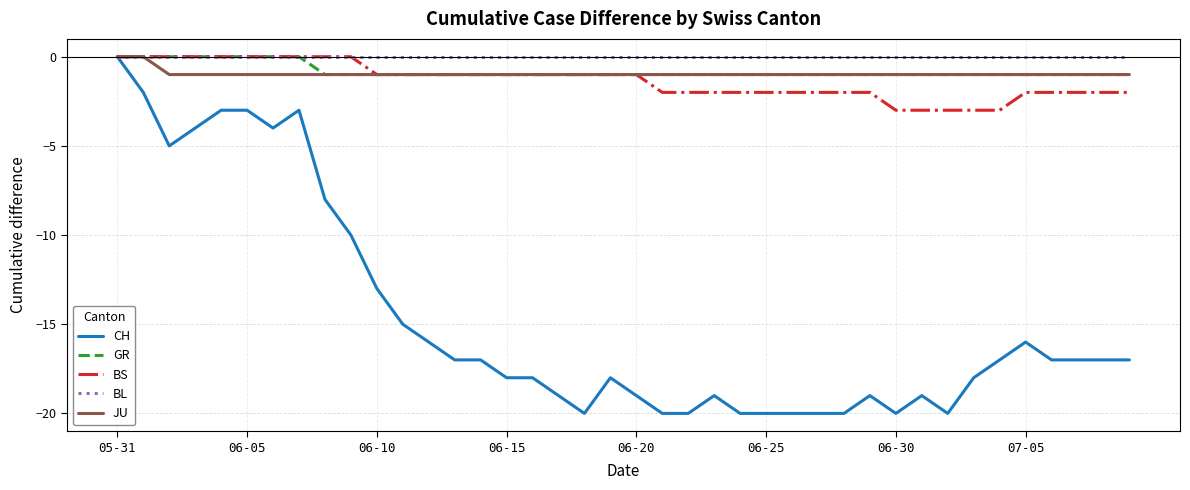

Which series has the widest spread of values?

CH